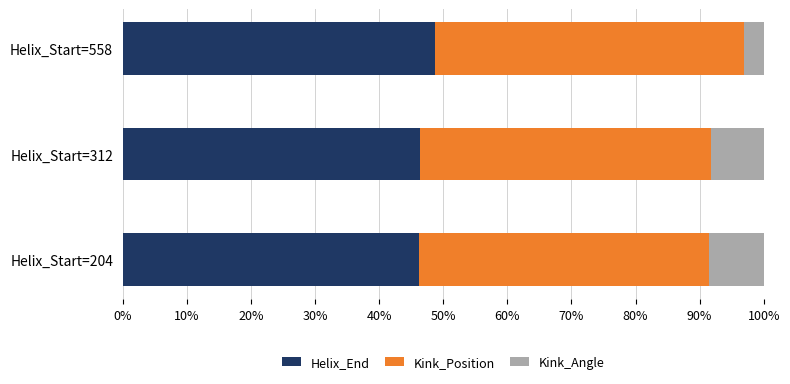

What is the difference between the maximum and minimum values in the Helix_End series?

2.4